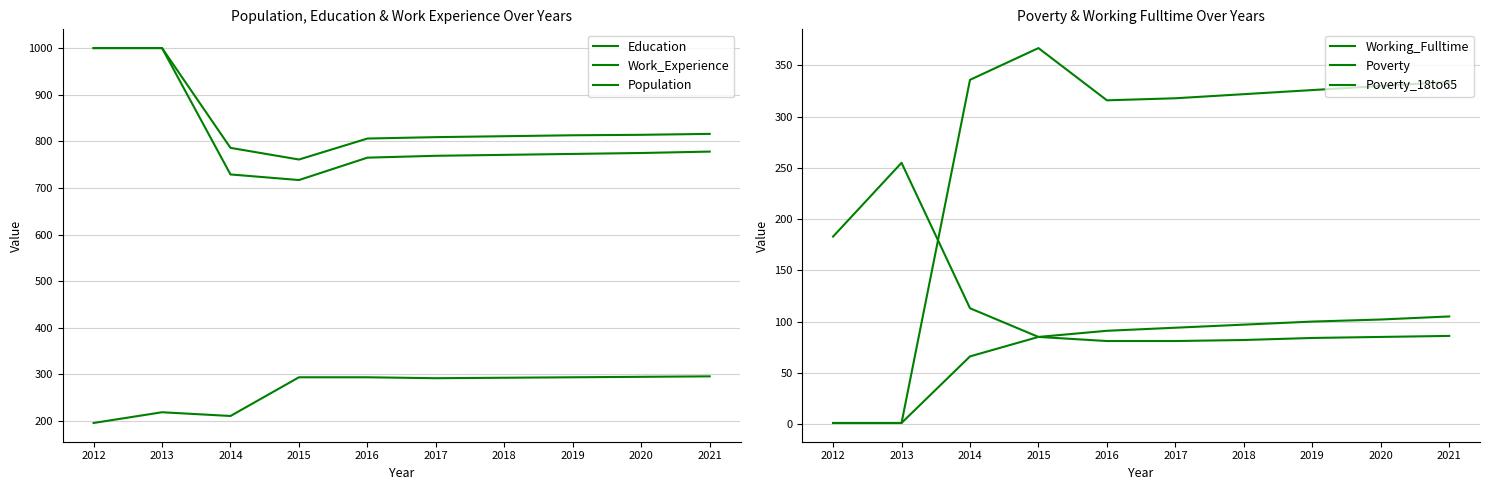

Between 2018 and 2017, which is larger?

2018